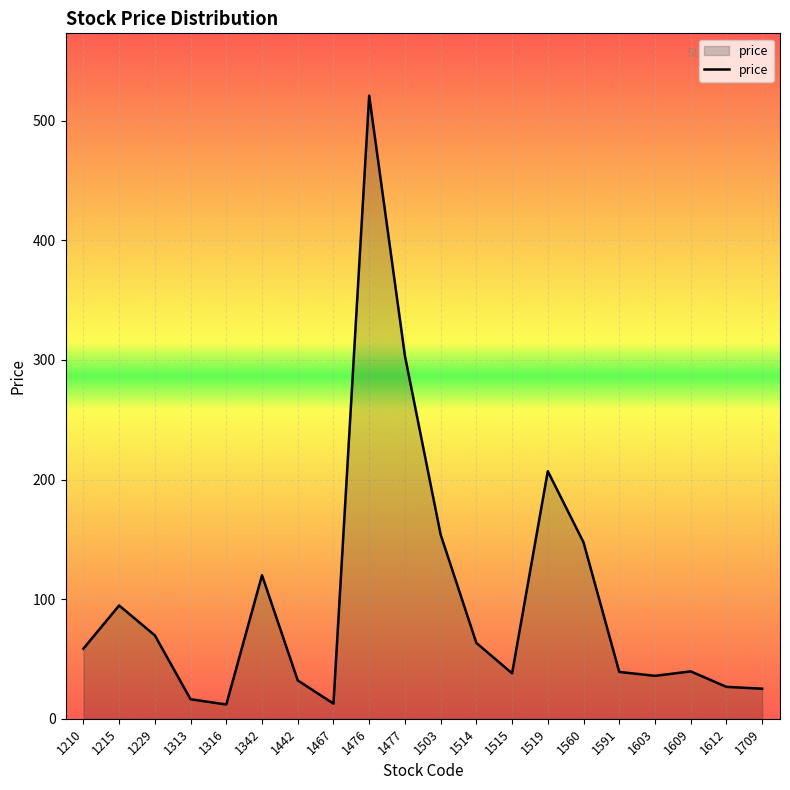

At which category does the data reach its first local peak?

1215